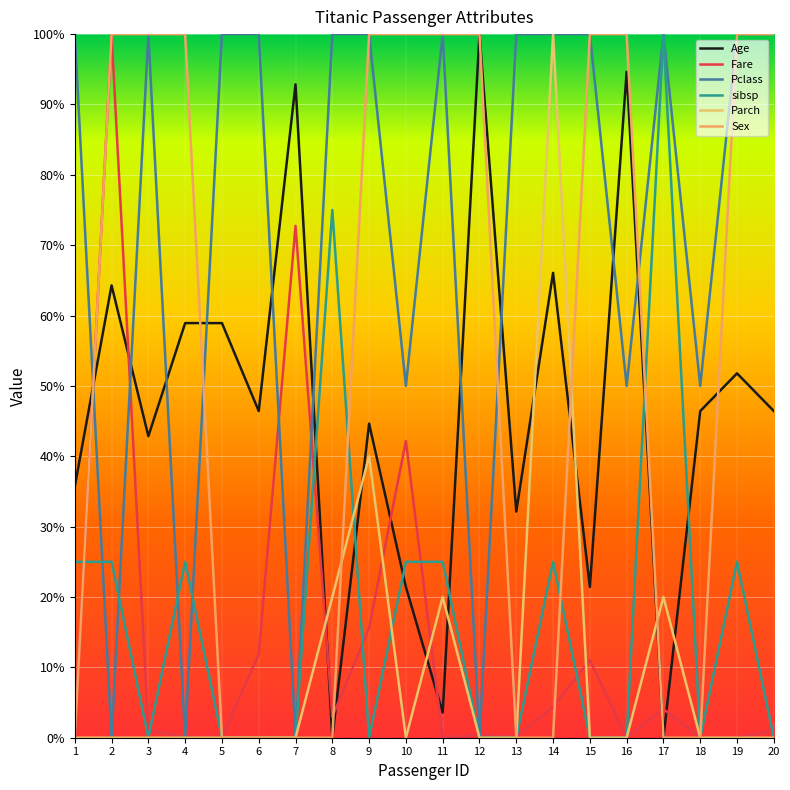

The value of Parch at 5 is 0.0. True or false?

True